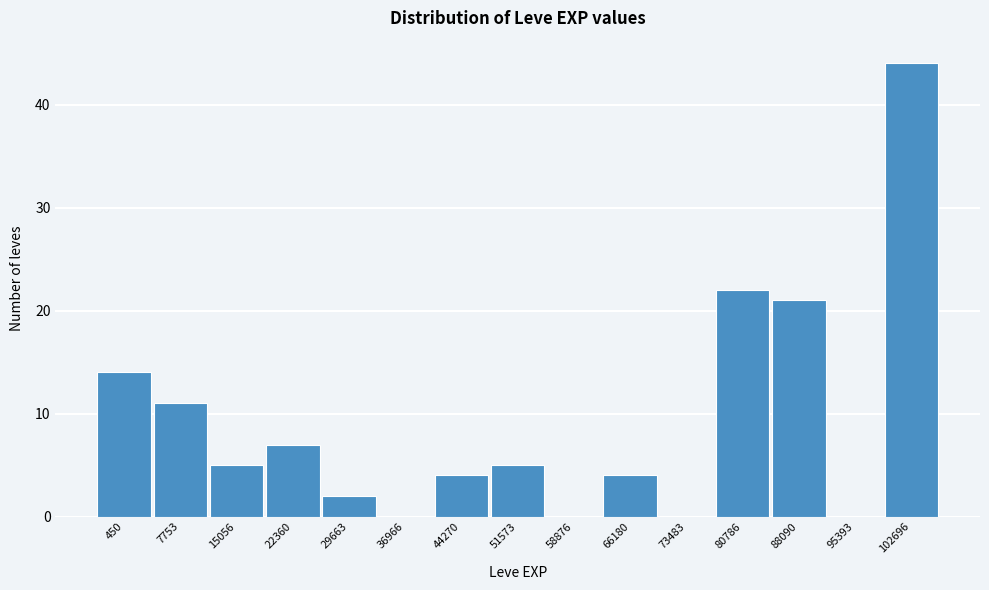

Reading left to right, transcribe all the data shown in this chart.

450=14	7753=11	15056=5	22360=7	29663=2	36966=0	44270=4	51573=5	58876=0	66180=4	73483=0	80786=22	88090=21	95393=0	102696=44